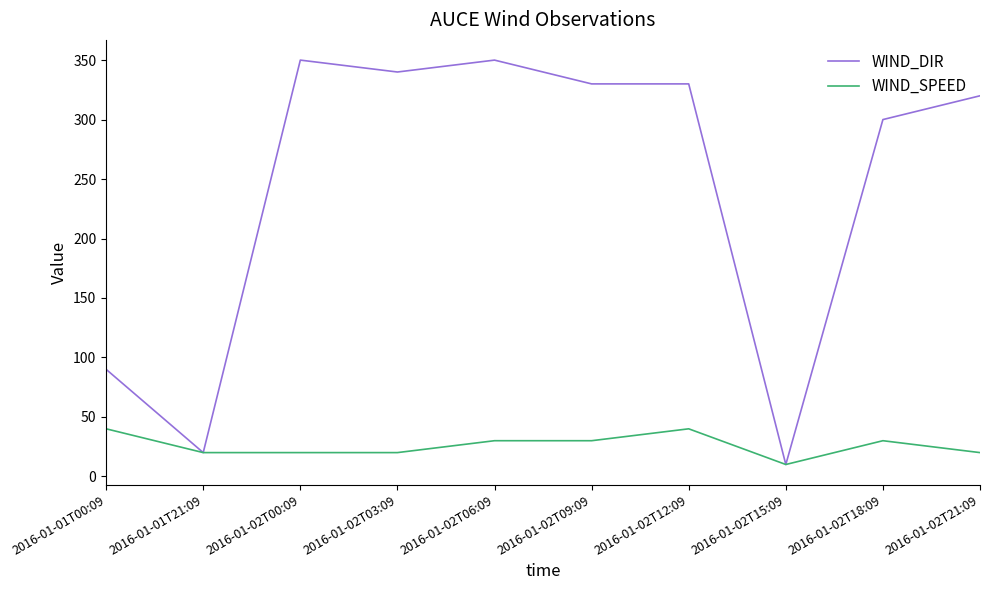

The value of WIND_SPEED at 2016-01-01T00:09 is 53. True or false?

False